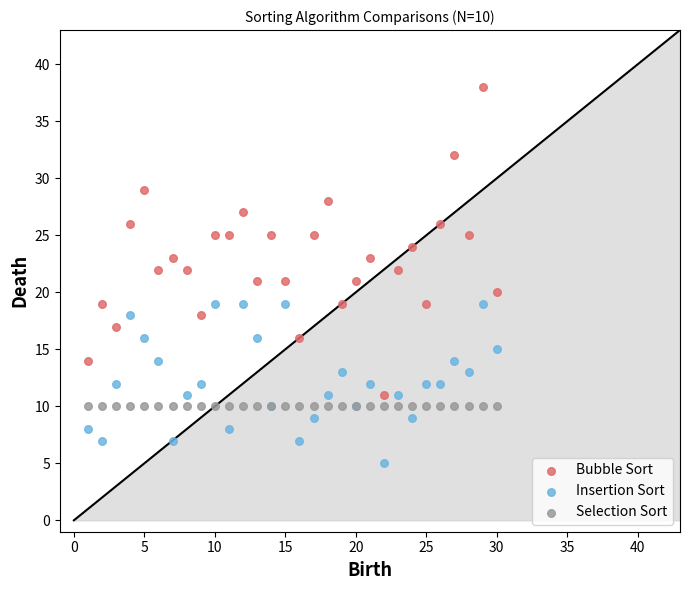

Which series contains the lowest Y value?

Insertion Sort